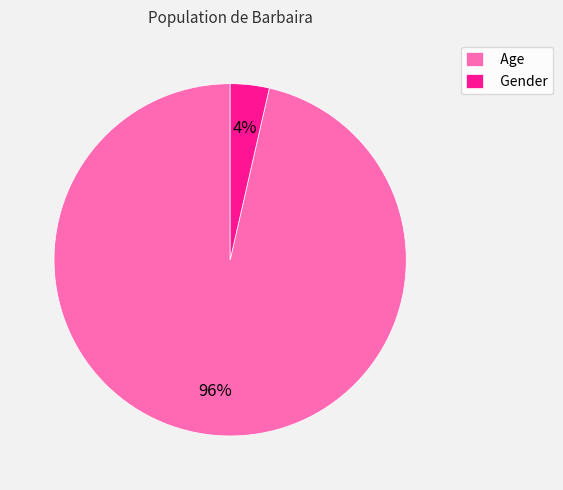

How many segments does this pie chart have?

2